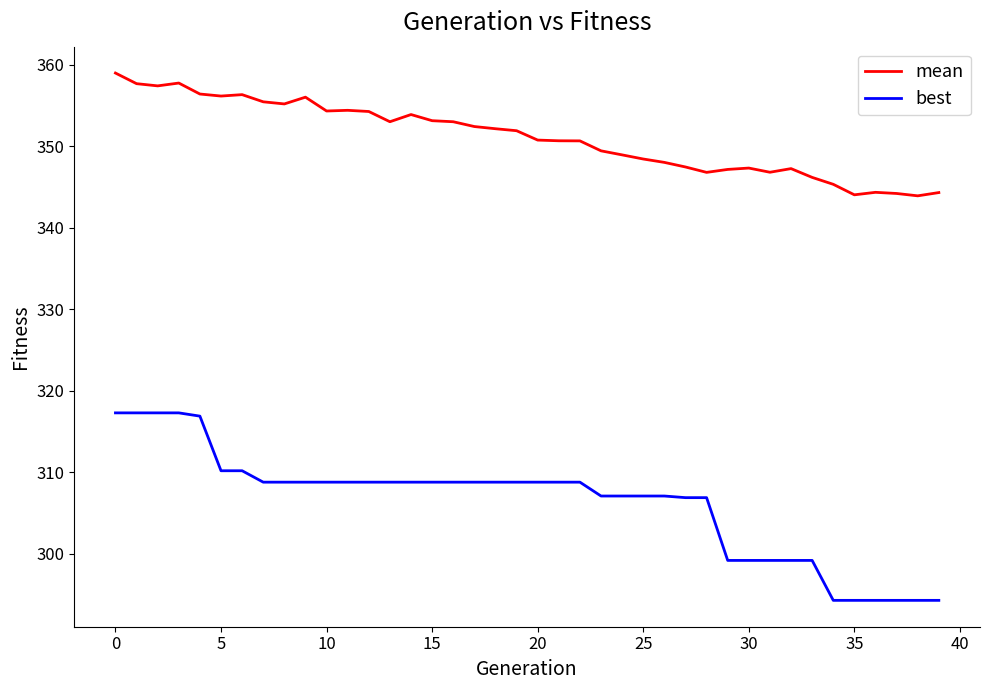

True or false: mean and best intersect in this chart.

False